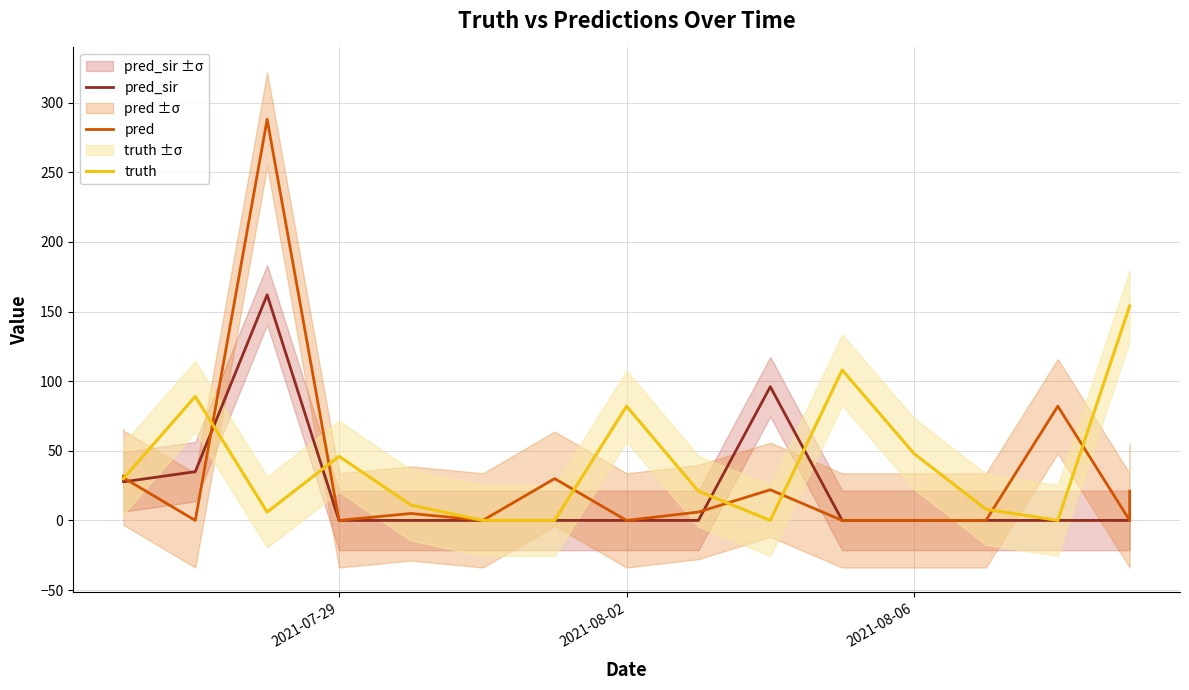

What is the average value of the pred_sir series?

20.5